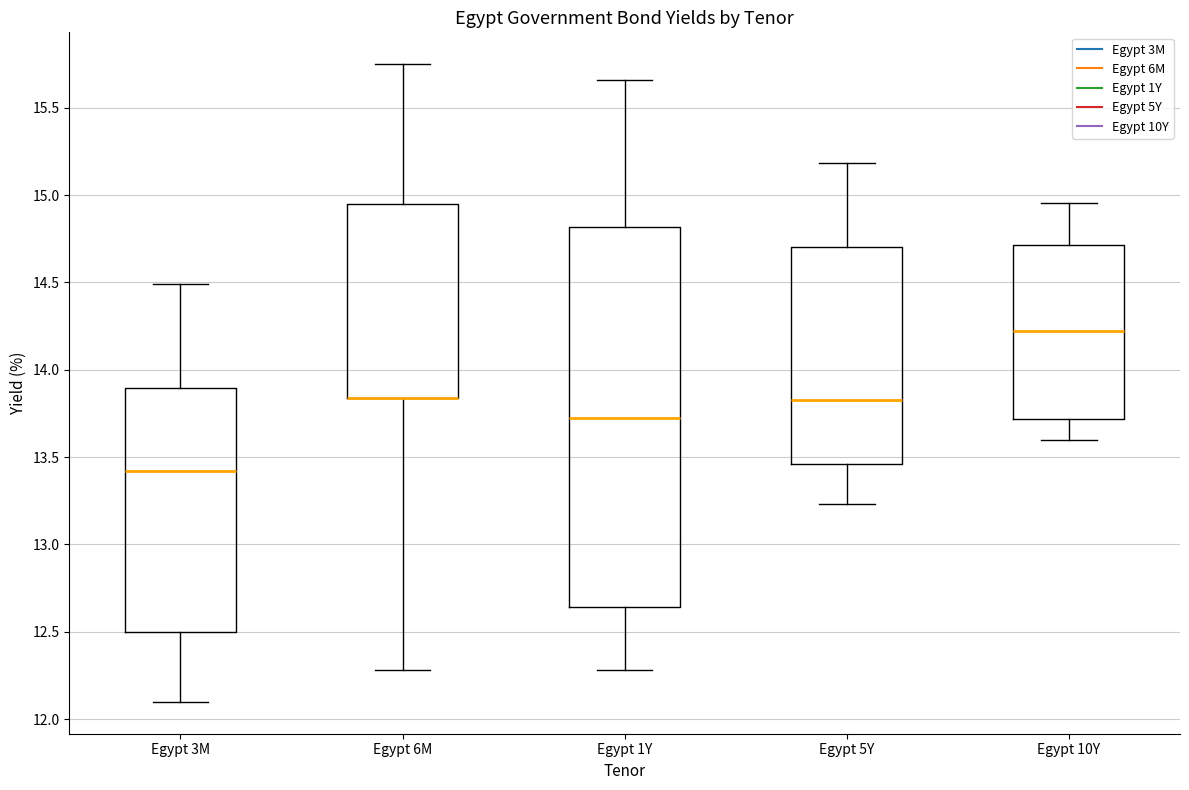

Which box is the tallest, from its lower edge to its upper edge?

Egypt 1Y